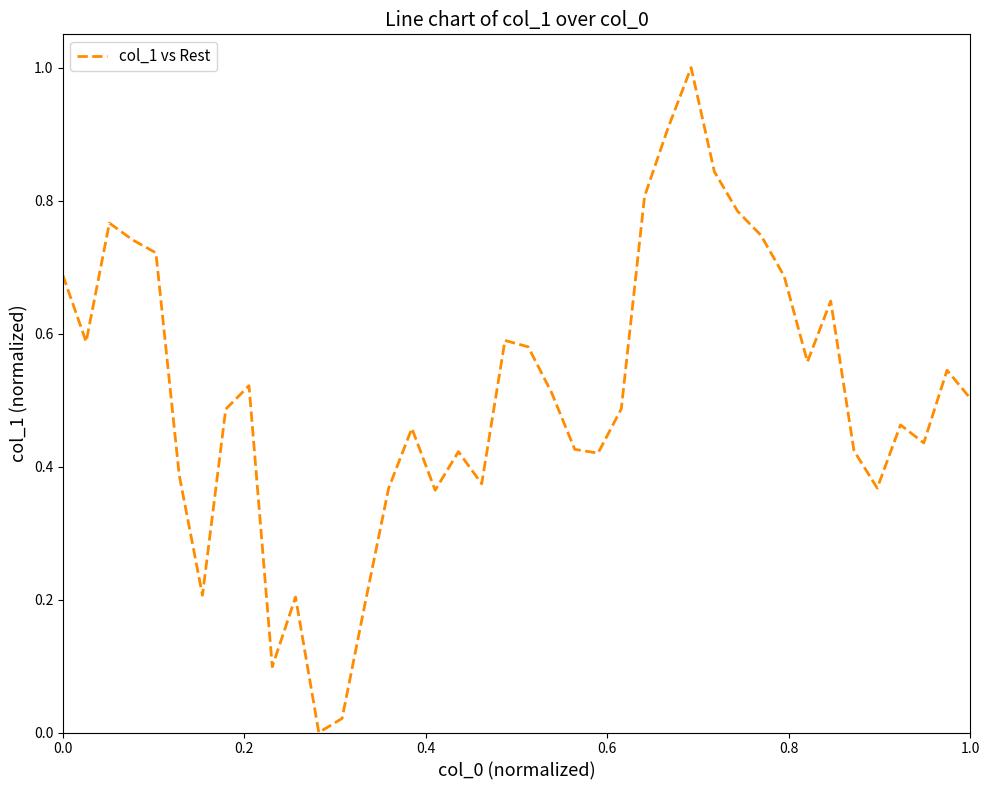

What is the greatest value displayed?

1.0